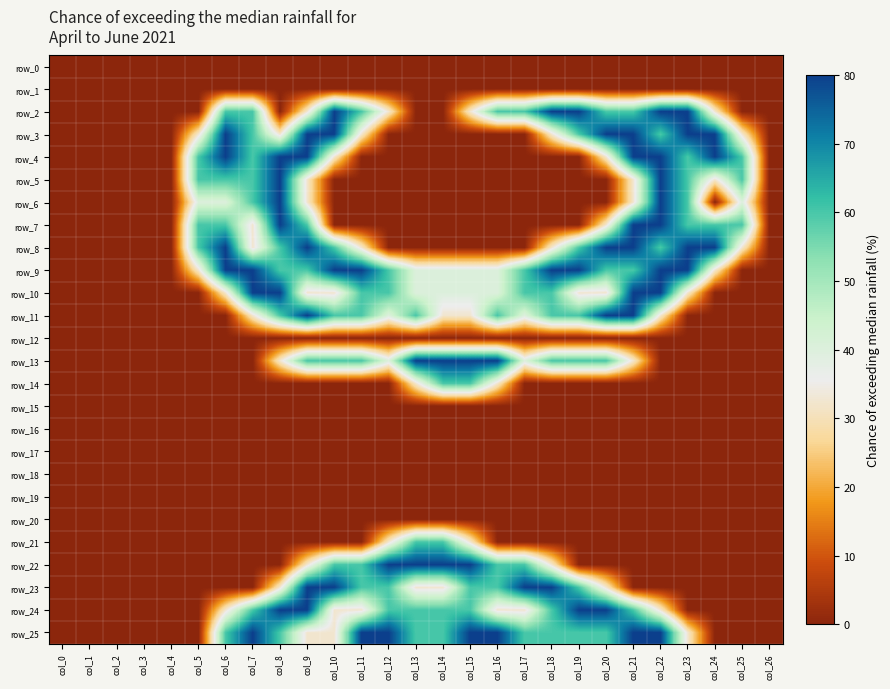

What is the difference between the row_3 values at col_19 and col_11?

0.7